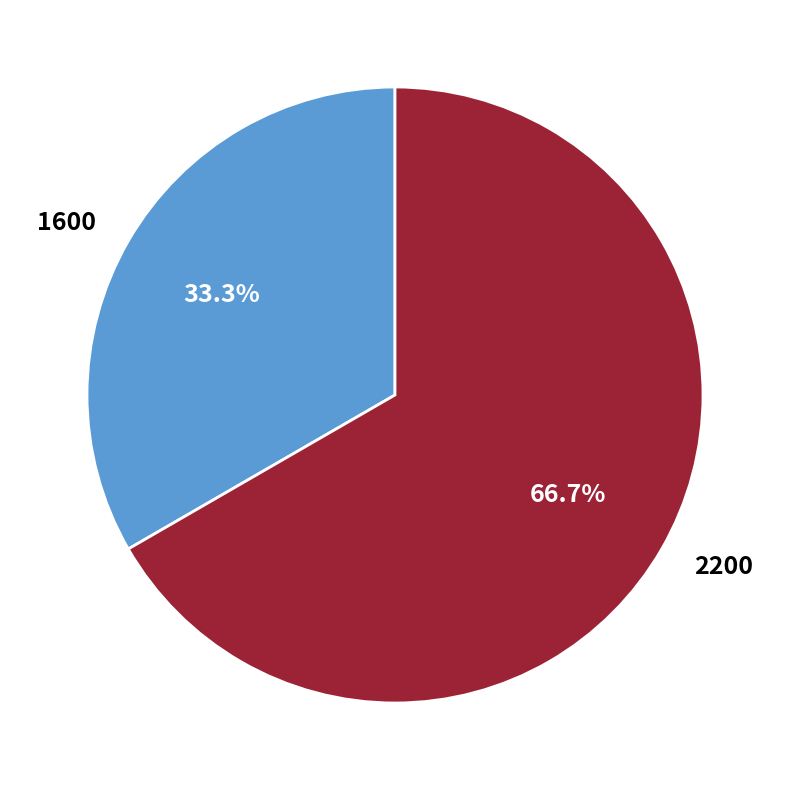

The 1600 slice represents 33% of the pie. True or false?

True